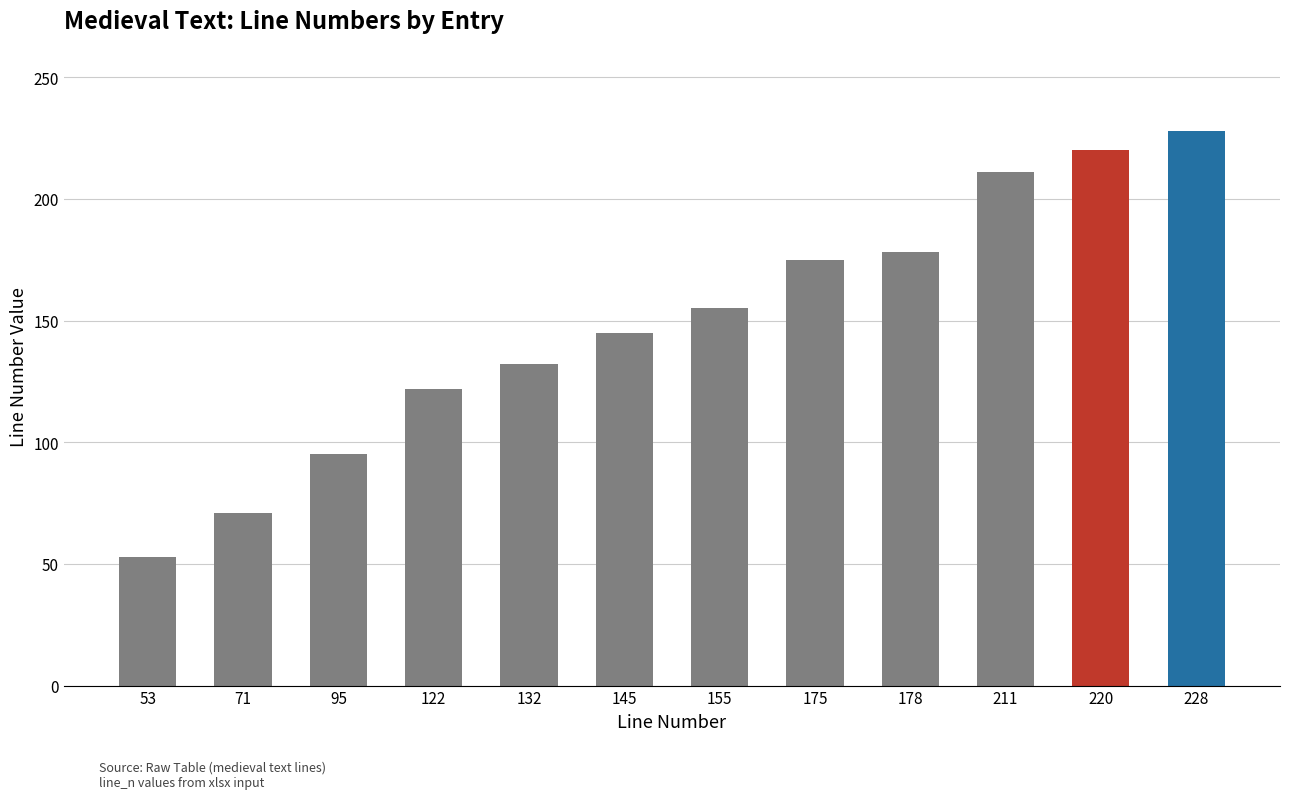

What is the change in value from 155 to 211?

+56